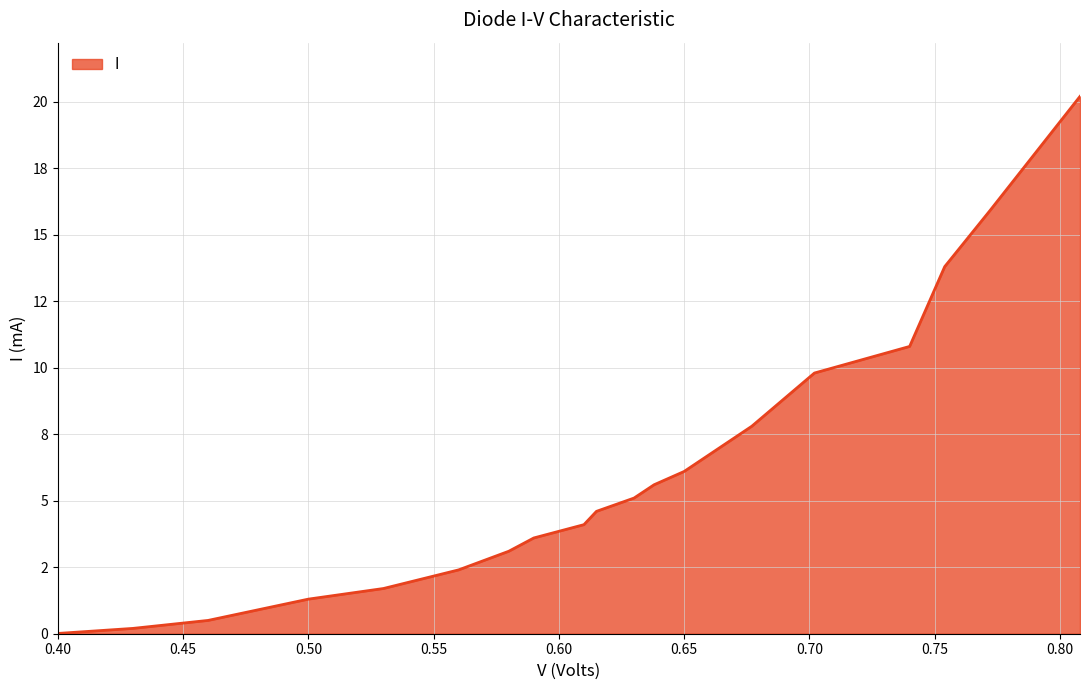

Does the chart display data point markers on the line(s)?

No